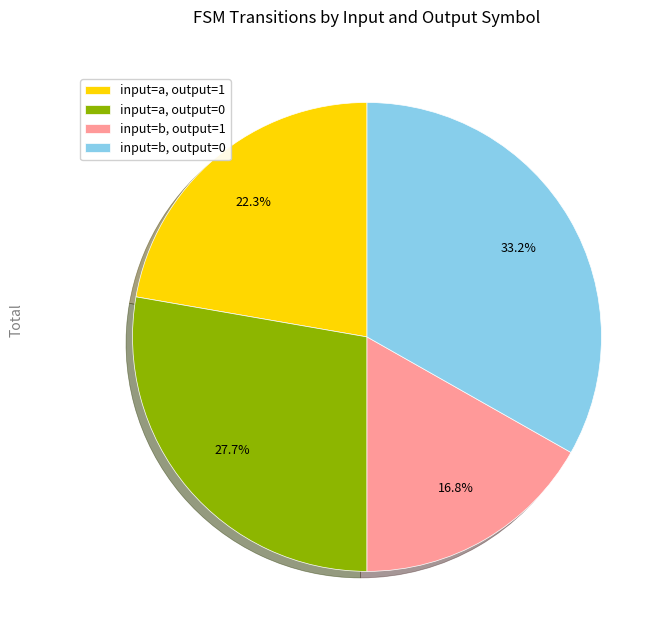

Does any single category account for the majority?

No